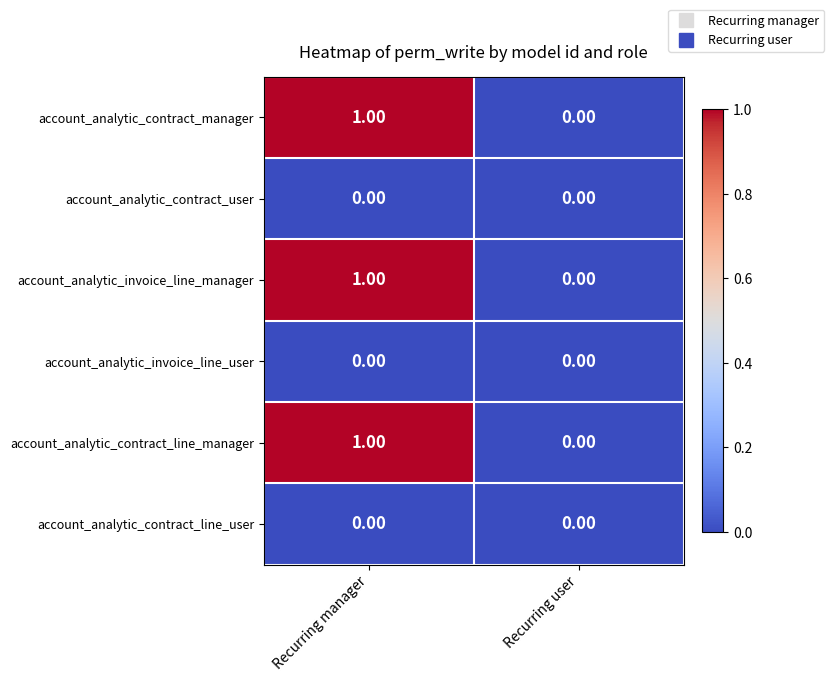

How many series are shown in this chart?

6